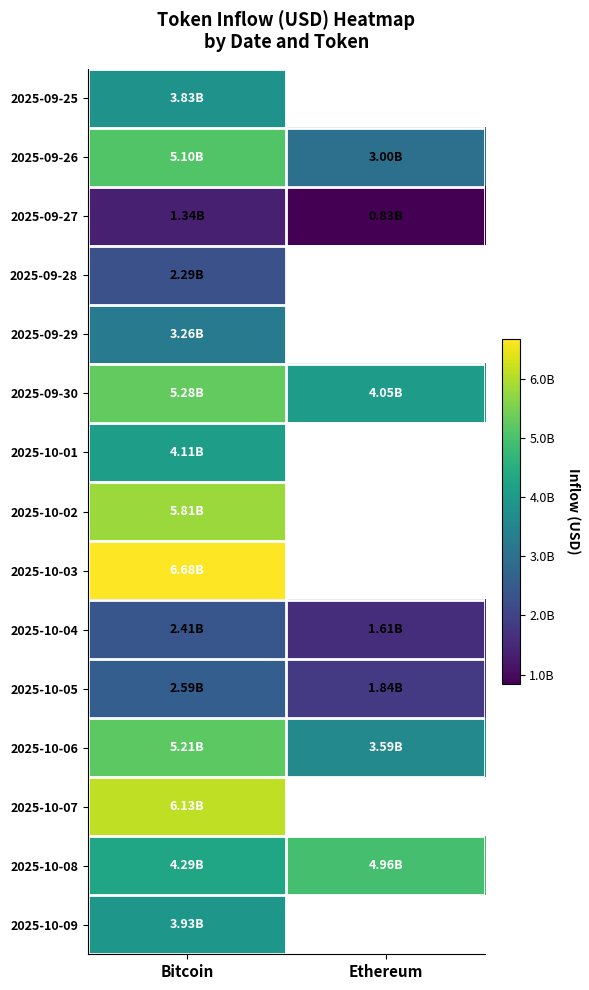

At how many categories does at least one series exceed 3017598824?

2